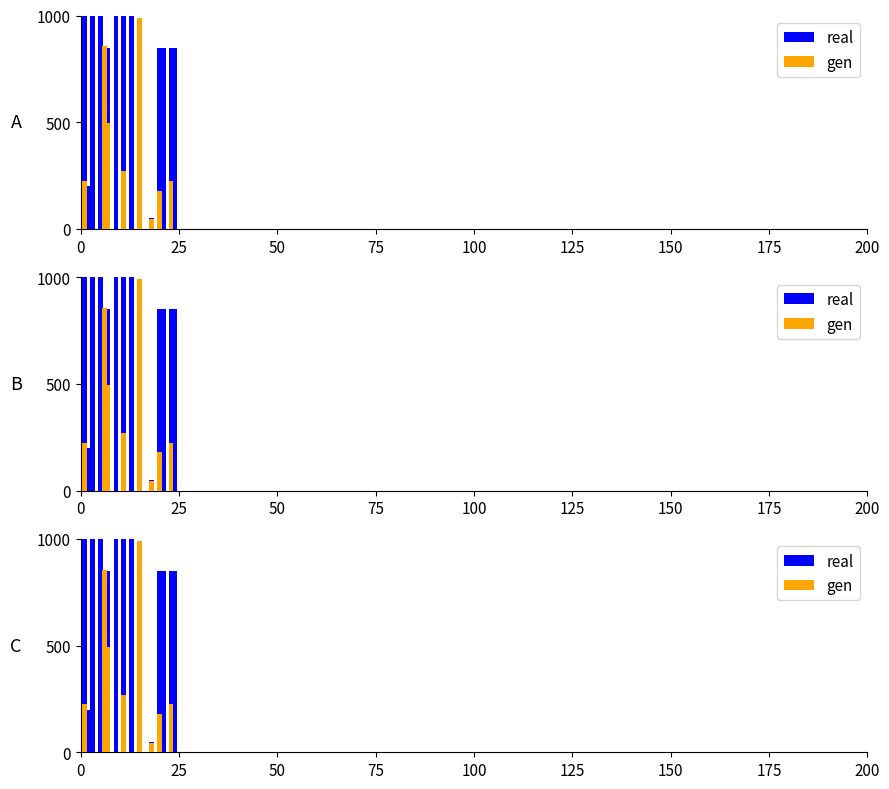

Are the bars grouped side by side (vs. stacked)?

Yes